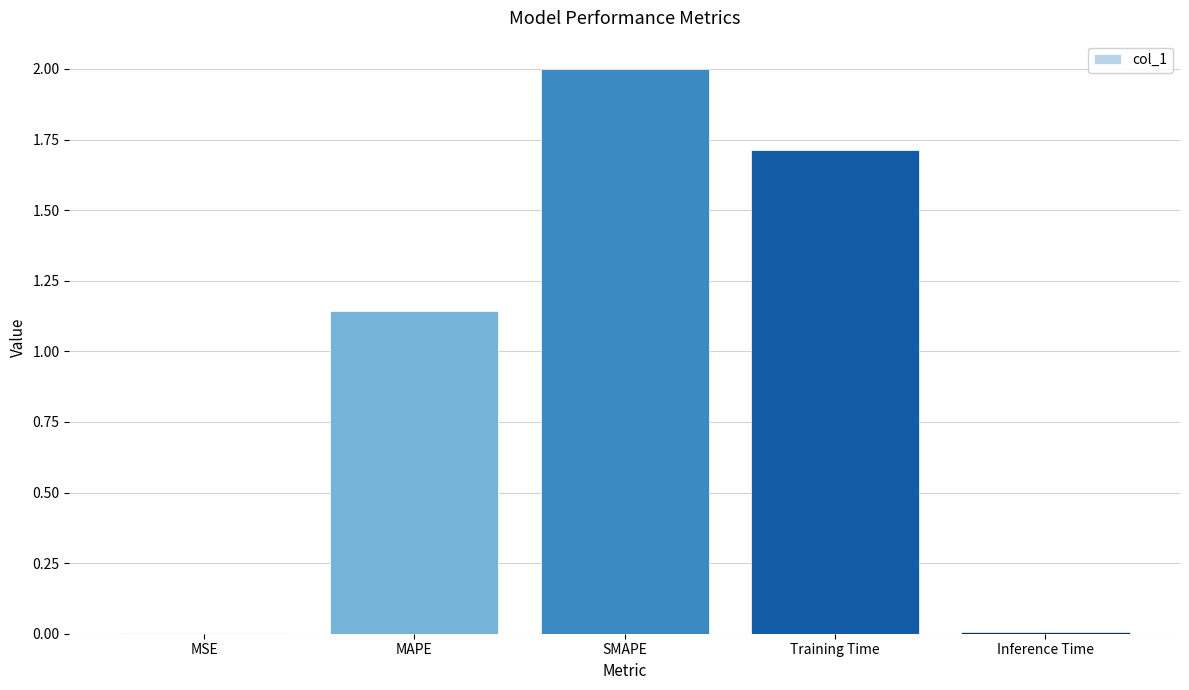

At which category does the chart reach its peak across all series?

SMAPE